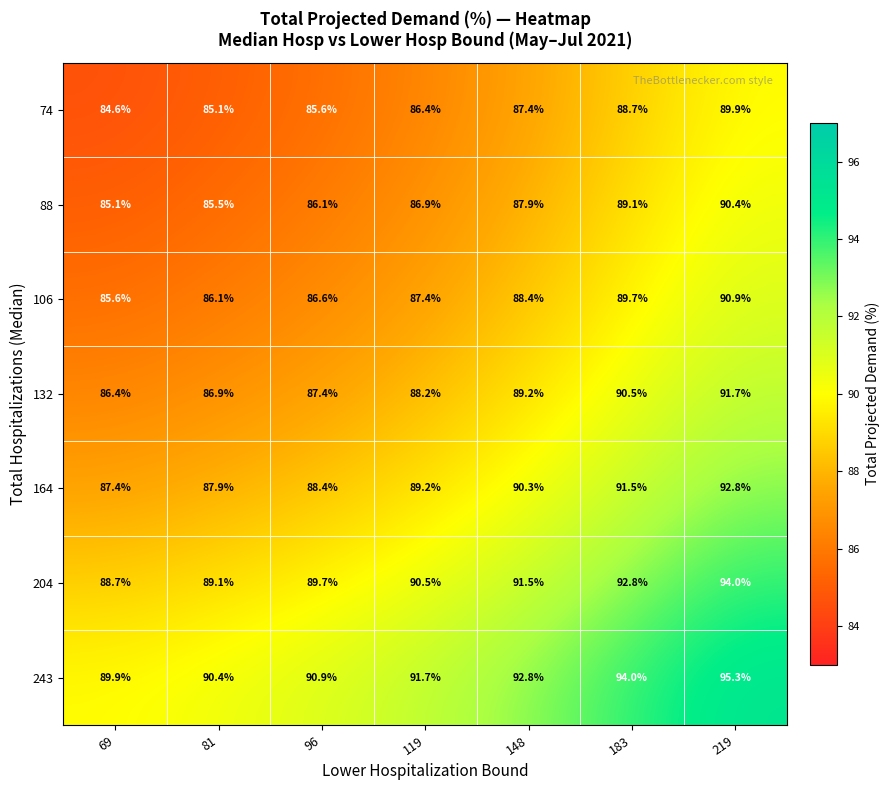

What is the spread (max minus min) of values at 148?

5.4